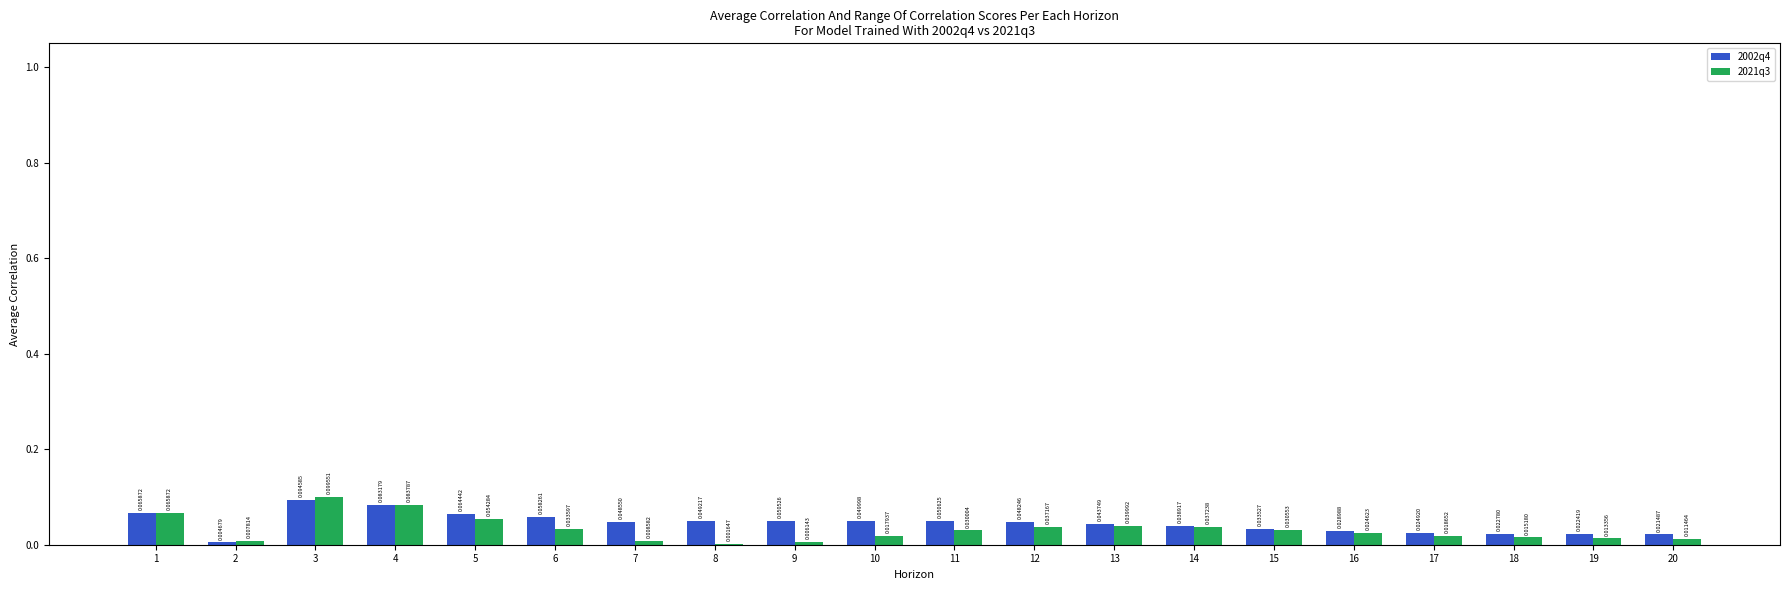

The 2021q3 series shows 0.1 at 3. True or false?

True